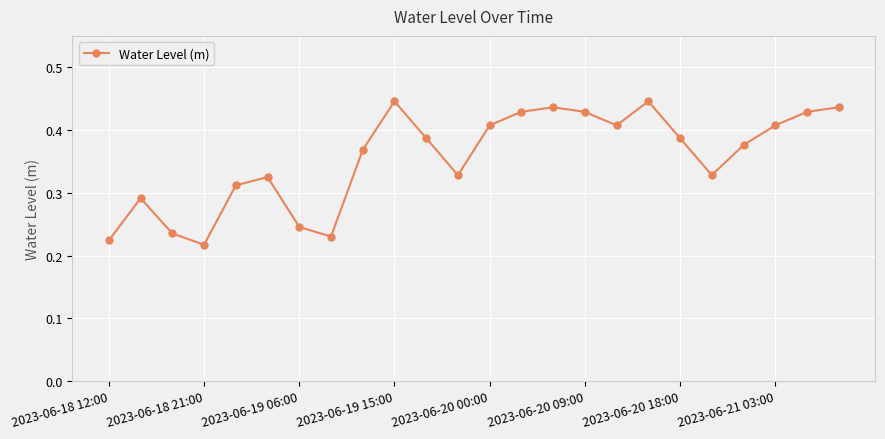

Count the values in the range 0 to 1.

24